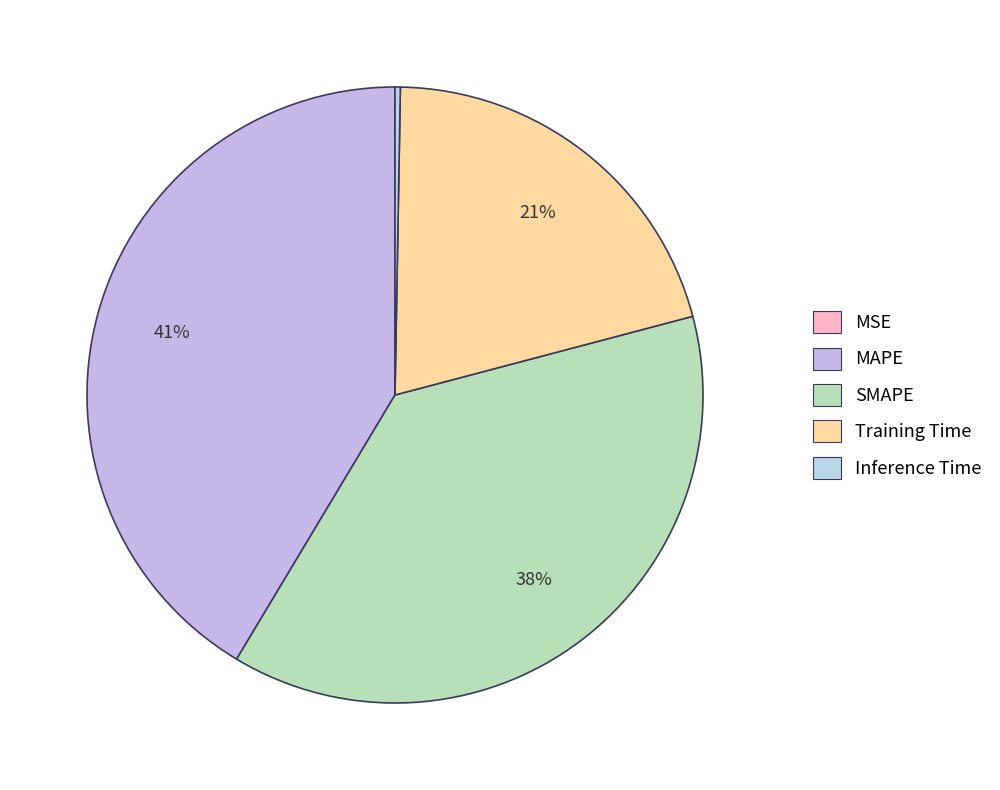

How many segments does this pie chart have?

5